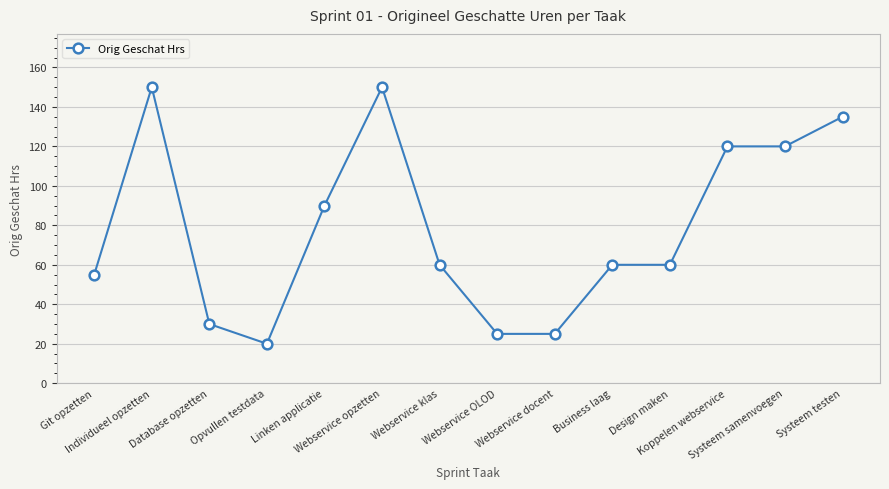

Reading left to right, what are all the values shown in this chart?

55	150	30	20	90	150	60	25	25	60	60	120	120	135